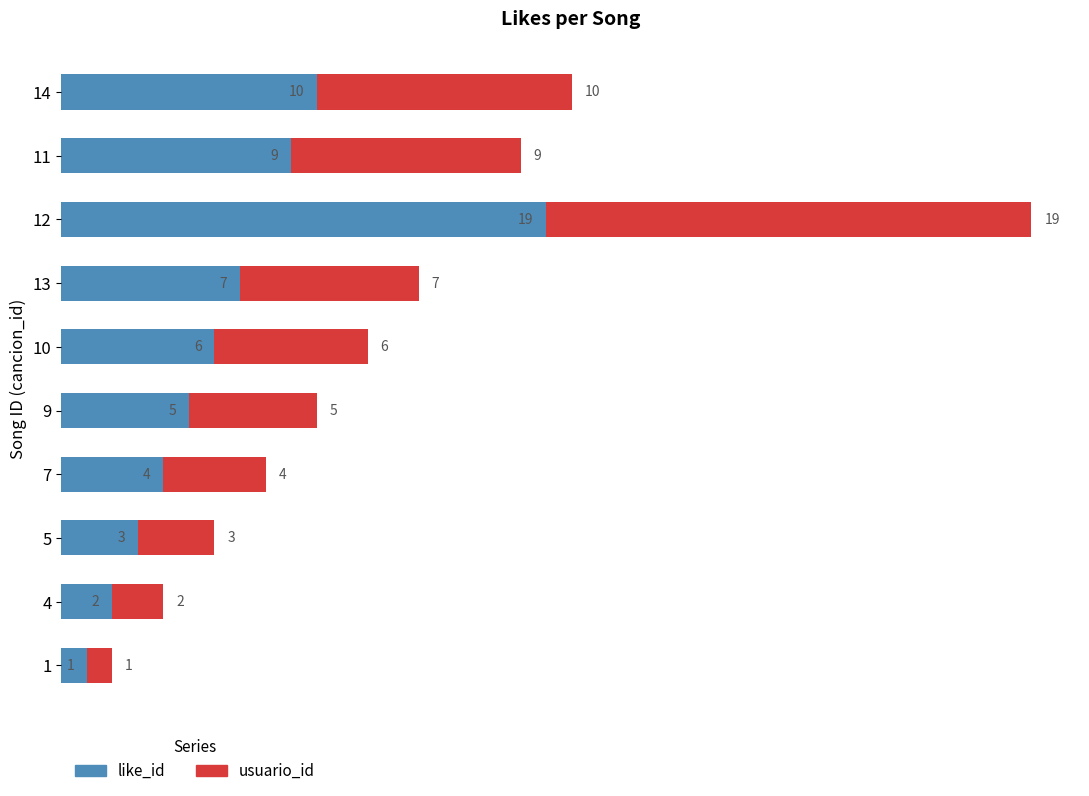

The like_id series shows 10 at 14. True or false?

True